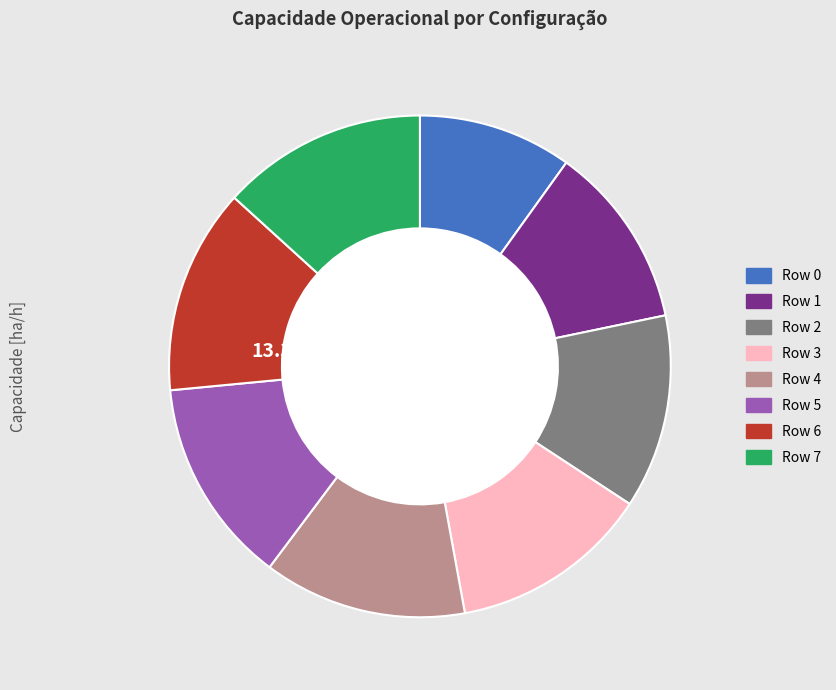

How many segments does this pie chart have?

8